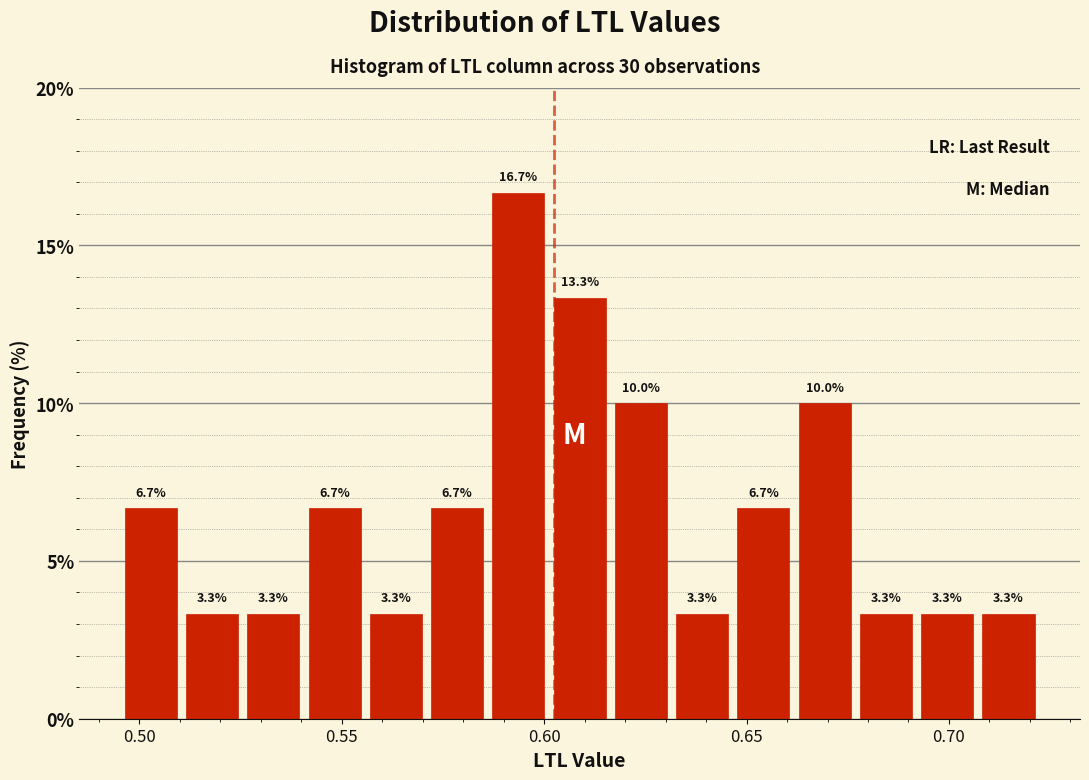

Around what value on the x-axis is the tallest bar? Give the approximate position of its centre, as read against the axis.

0.595